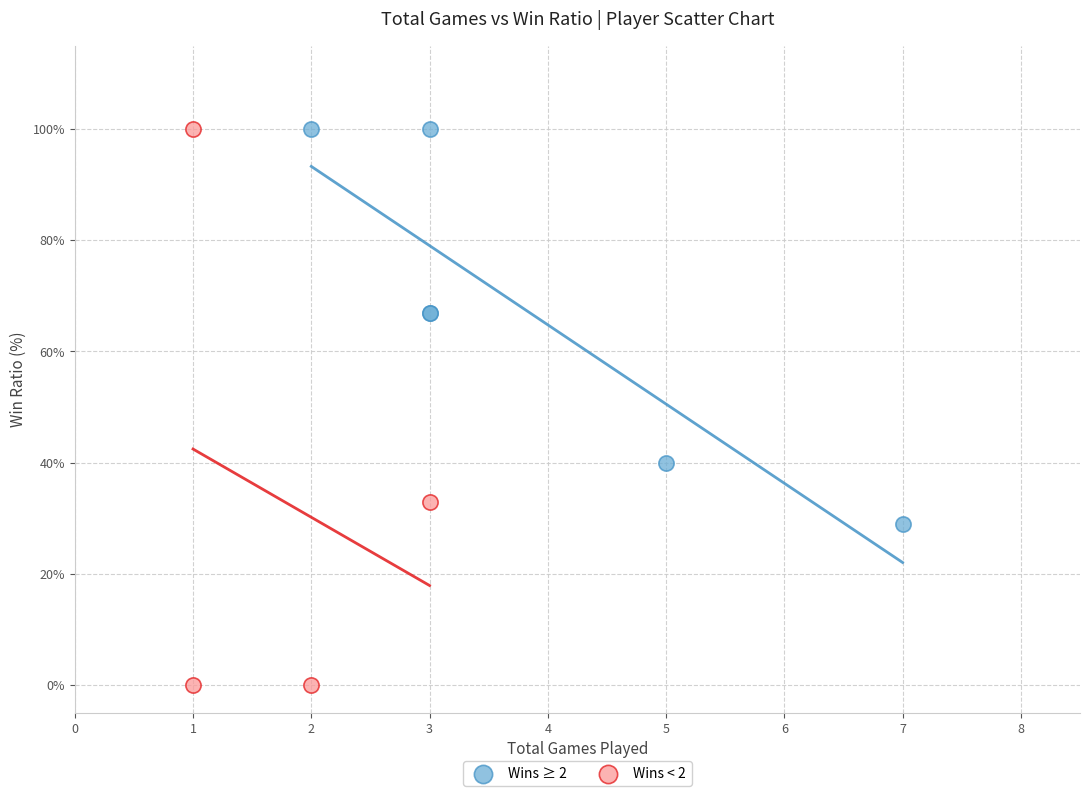

Which series has the widest spread of Y values?

Wins < 2